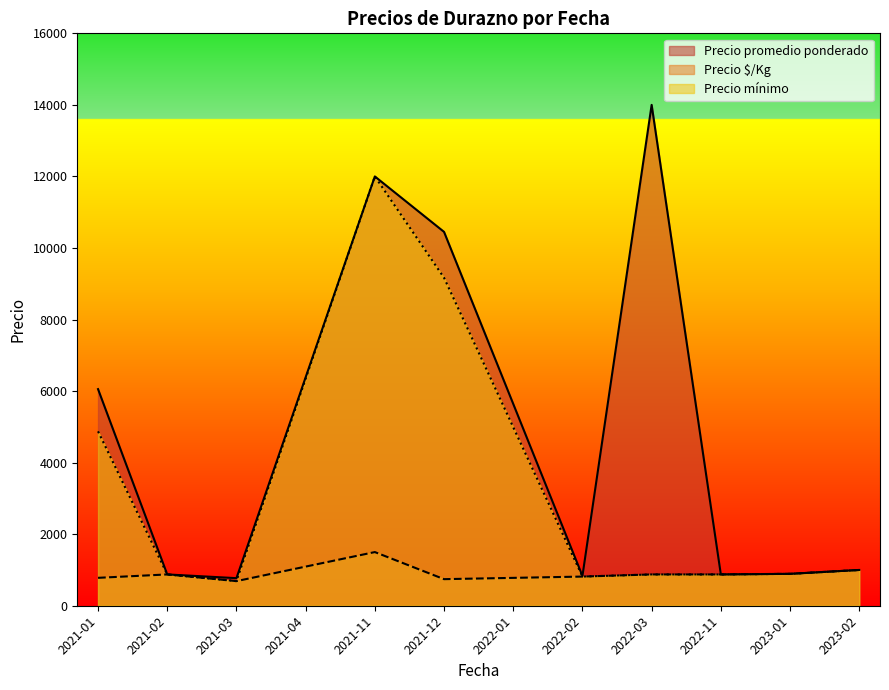

At which category does Precio $/Kg reach its first local valley?

2021-03